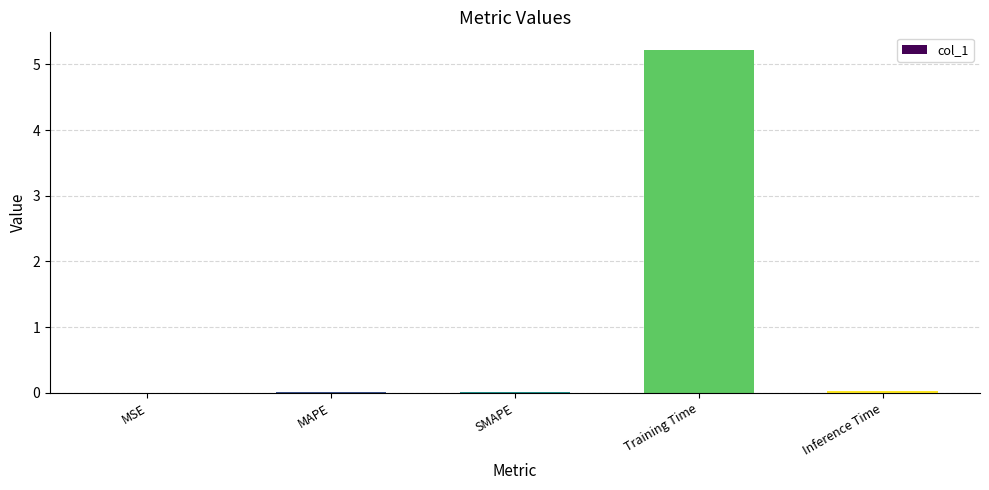

What is the maximum value shown in the chart?

5.2